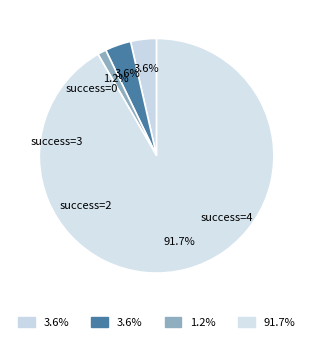

Count the number of slices in the pie.

4